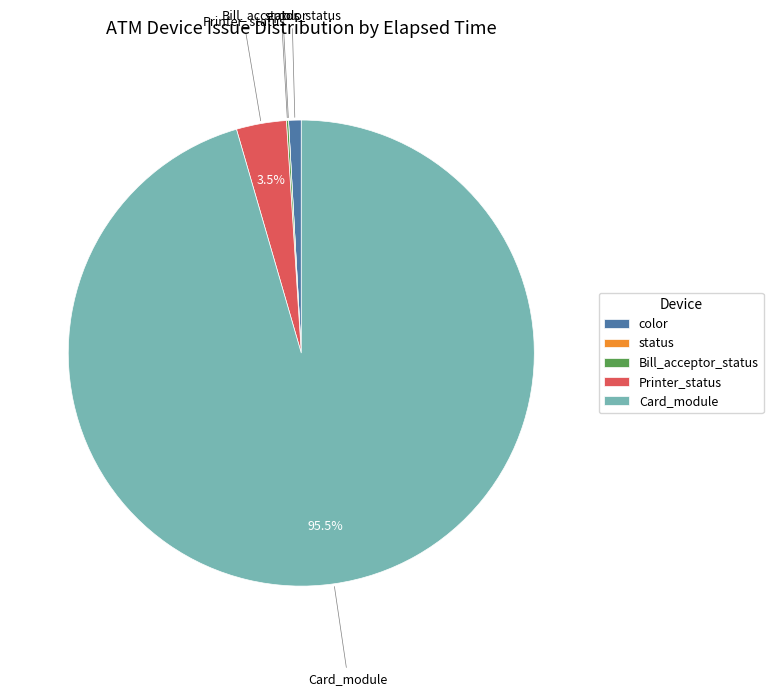

Which slice is the largest?

Card_module